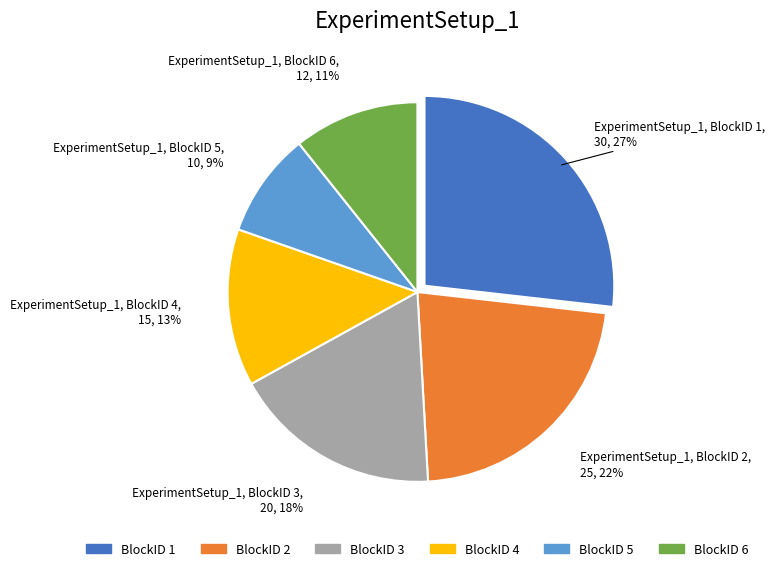

To the nearest percent, what is the average slice percentage?

17%